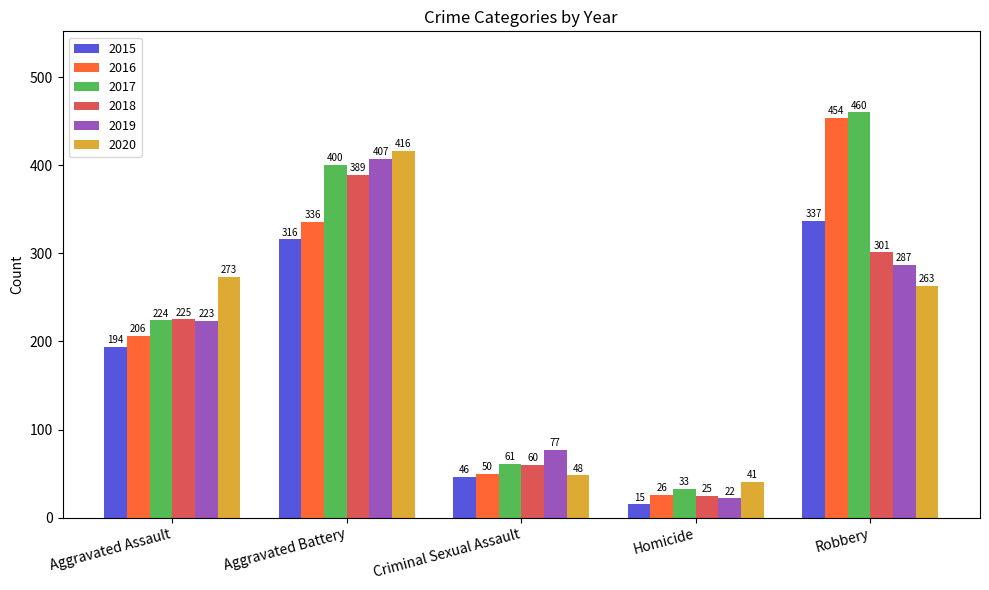

Where is 2017 nearest to the value 246?

Aggravated Assault